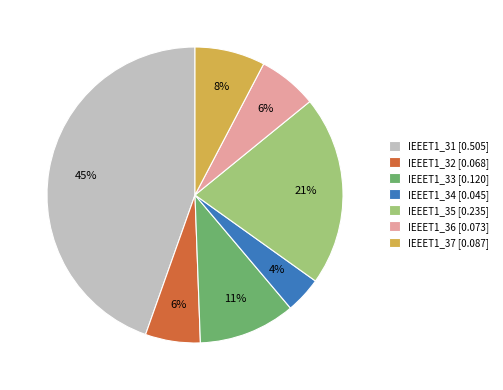

What is the smallest slice in the pie chart?

IEEET1_34